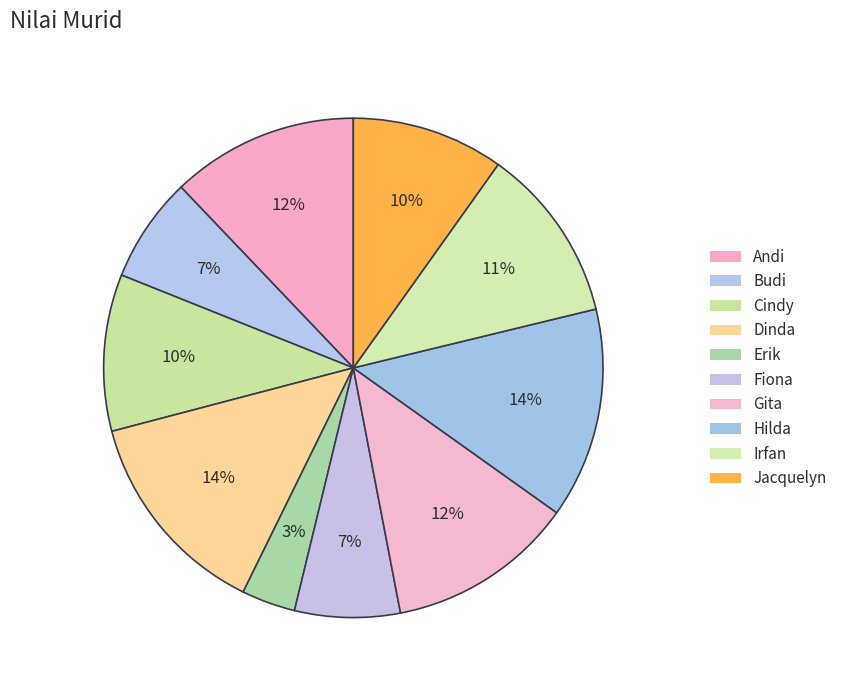

How many slices are in this pie chart?

10